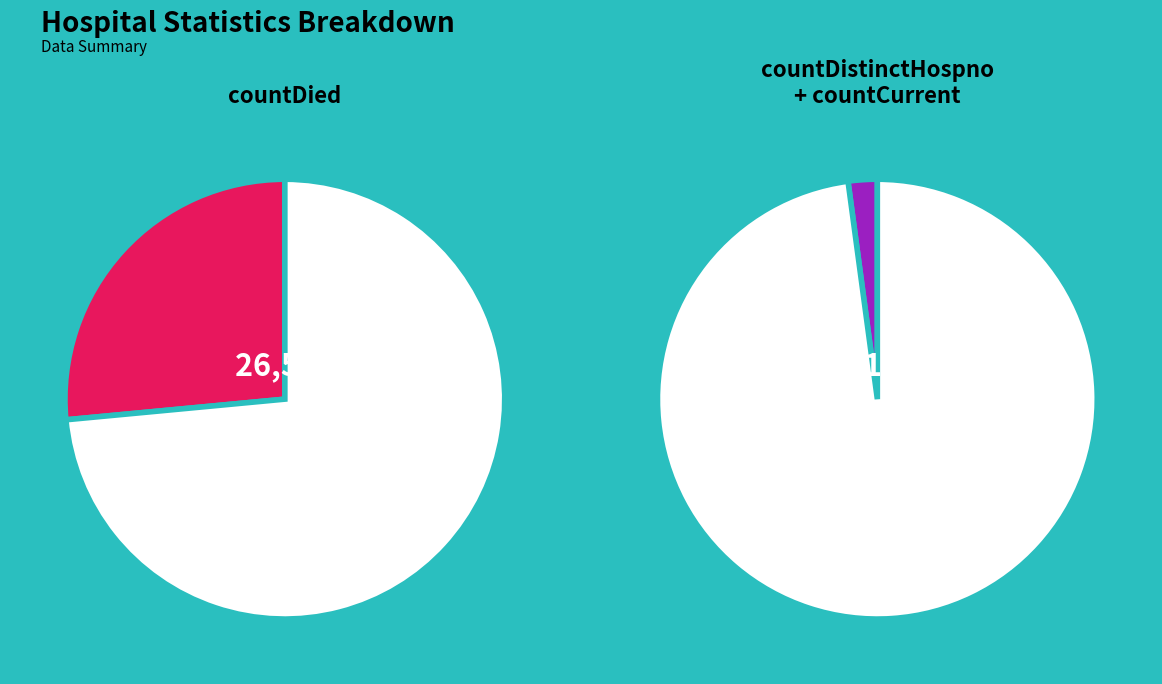

Between countDistinctHospno and count, which is larger?

count